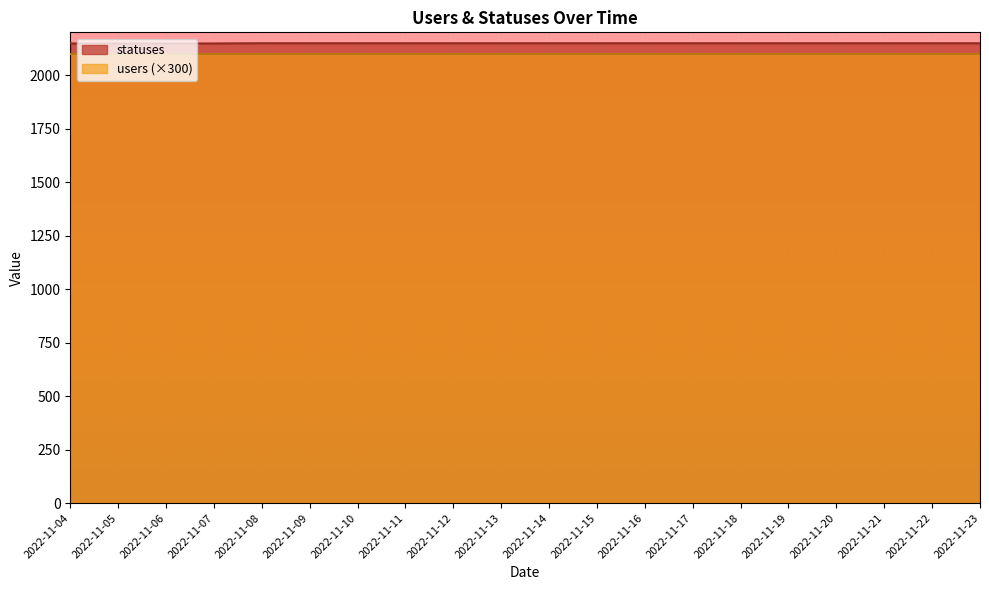

The users series shows 7 at 2022-11-23. True or false?

True